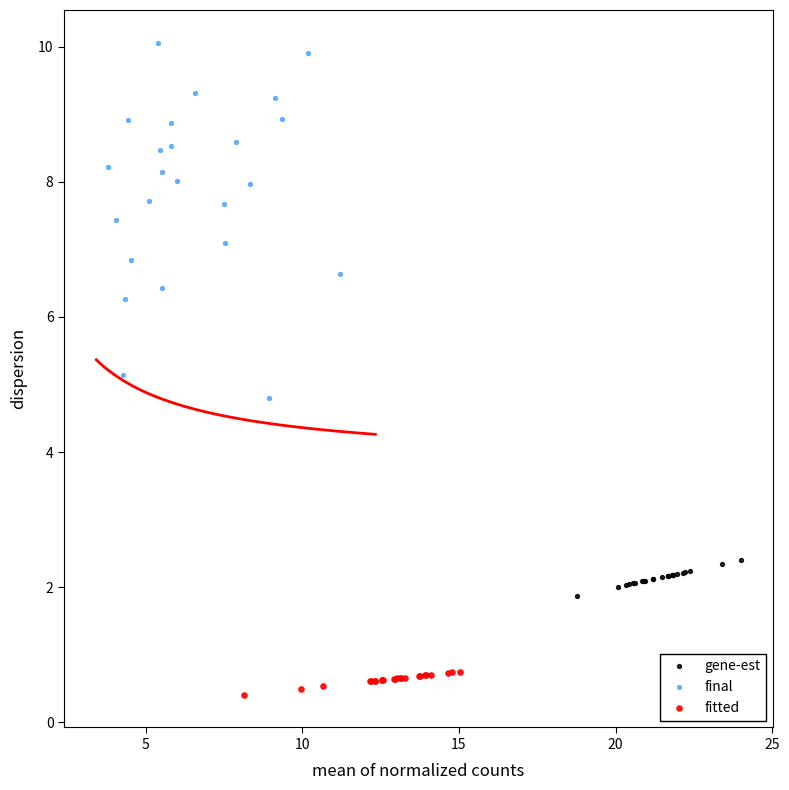

Which series reaches the minimum Y coordinate?

fitted